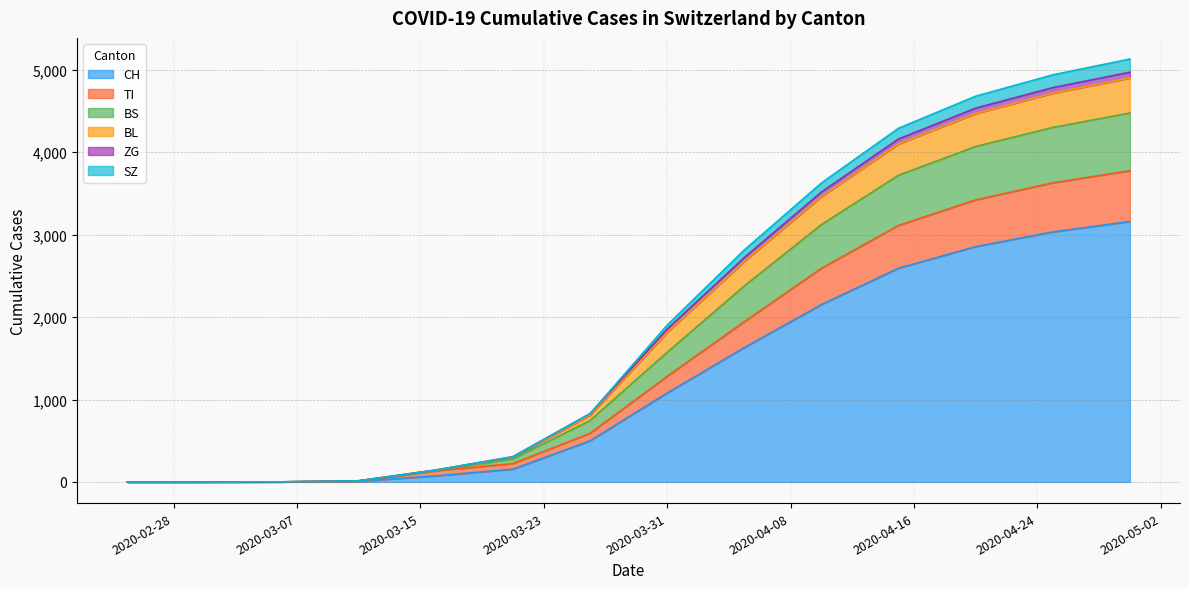

How many lines are shown in the chart?

6